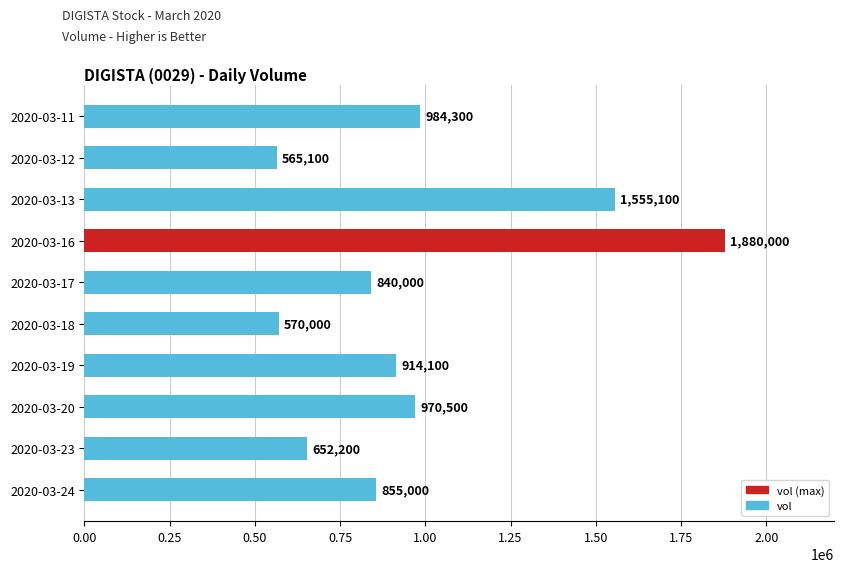

How many bars are there in total?

10